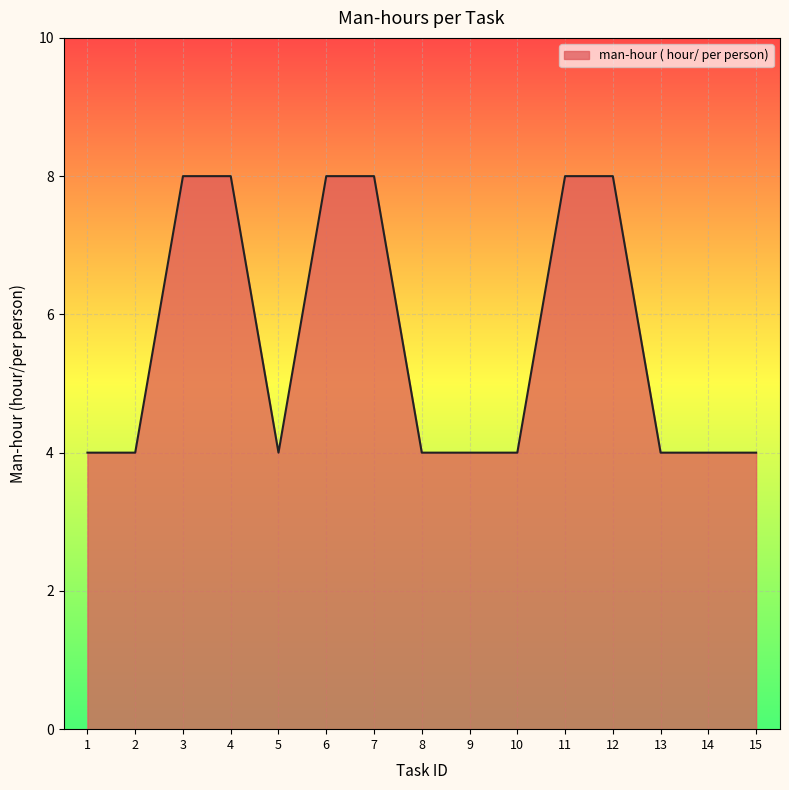

What is the sum of all values?

84